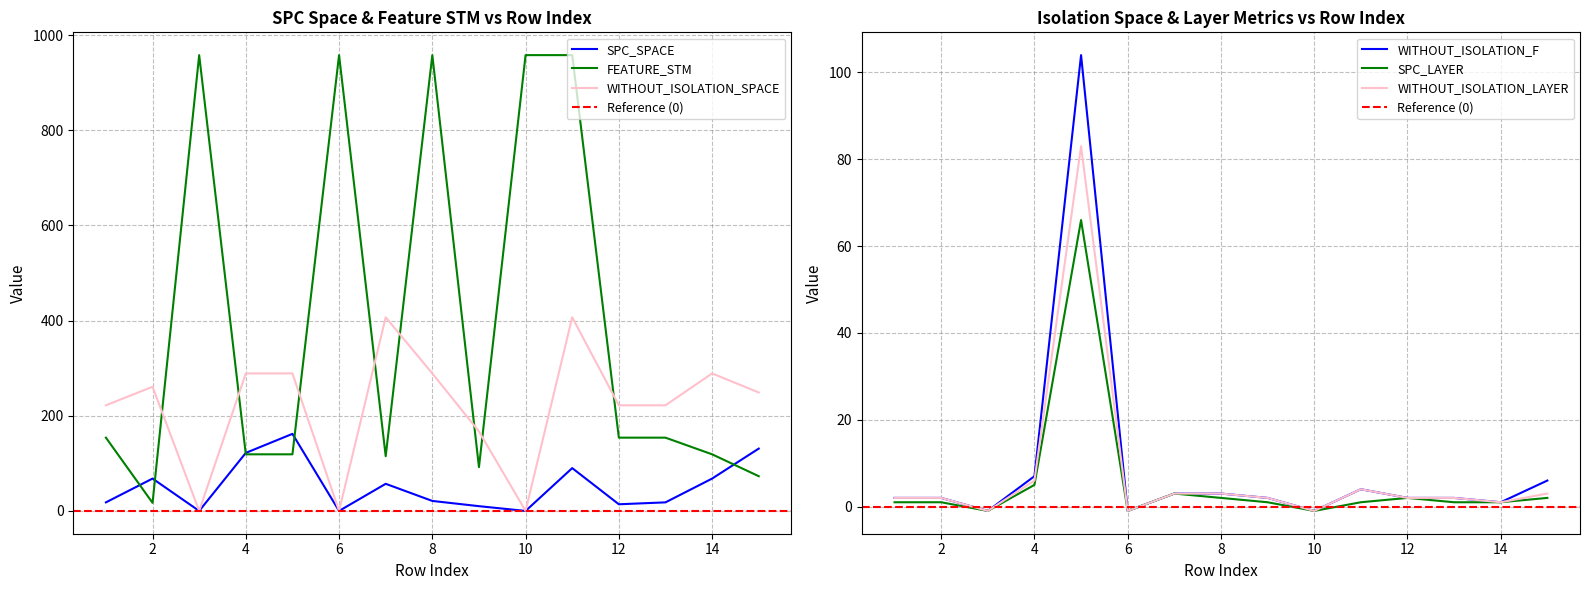

How many positive values does the SPC_SPACE series have?

12